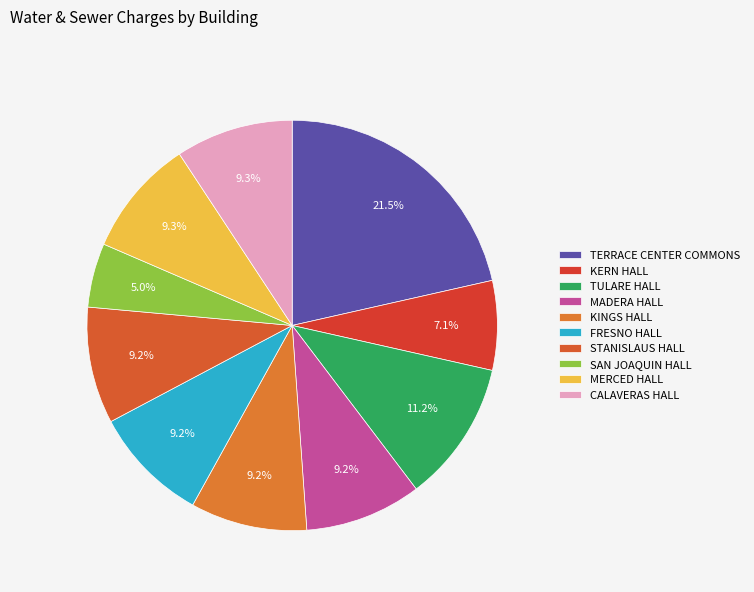

The KINGS HALL slice represents 16% of the pie. True or false?

False